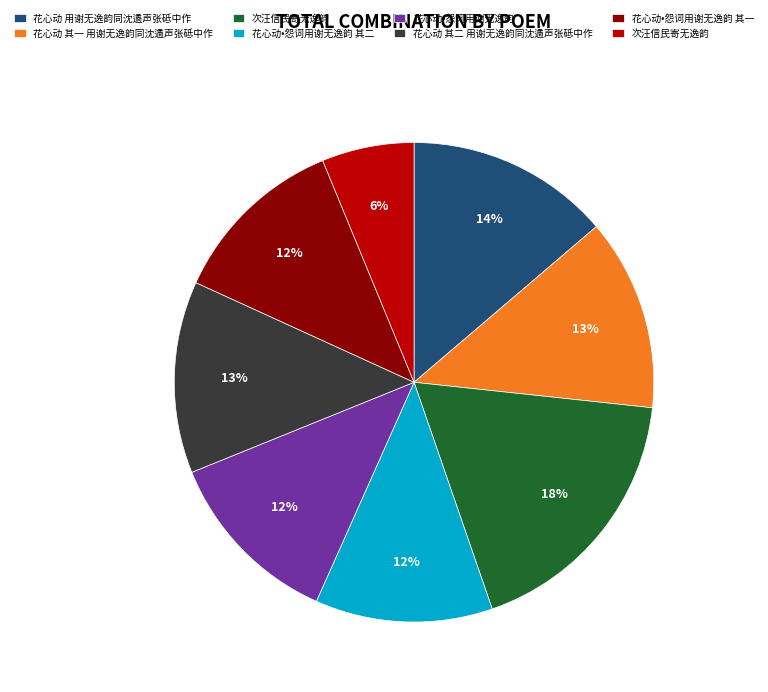

Does any single category account for the majority?

No